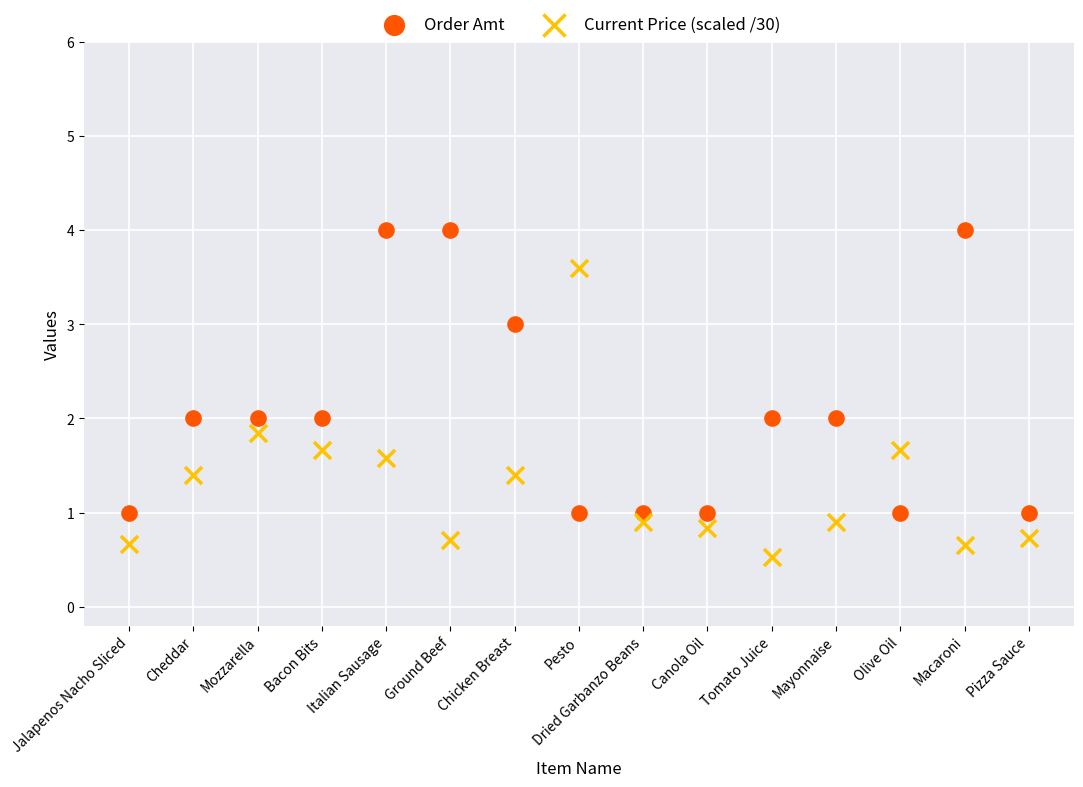

What are all the series names shown in the legend?

Order Amt, Current Price (scaled /30)